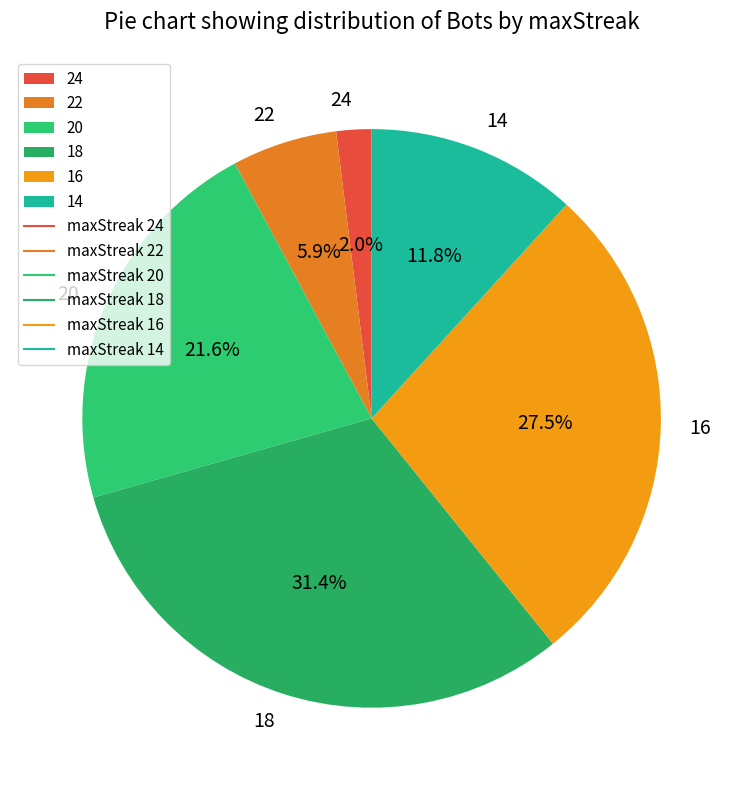

Which category has the biggest portion of the pie?

18